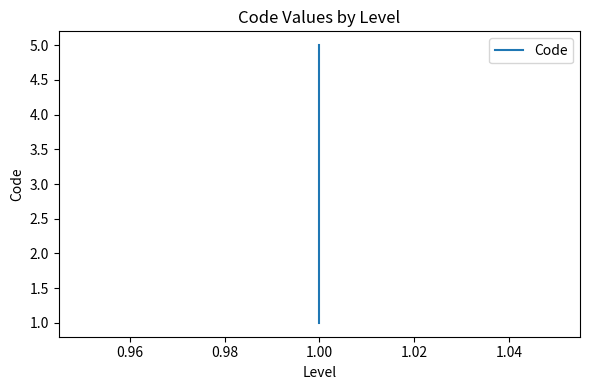

What is the maximum value shown in the chart?

5